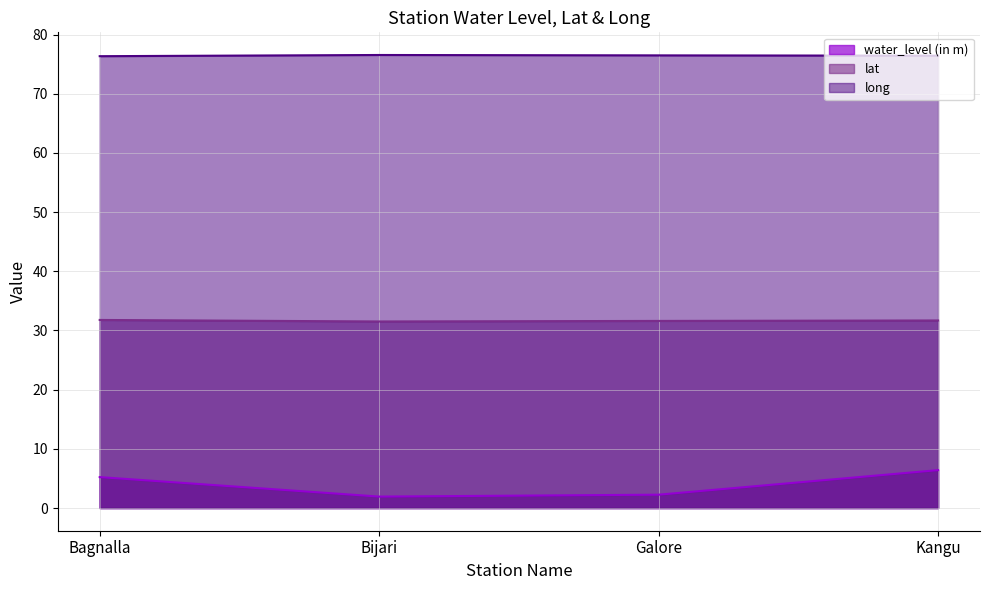

Between Kangu and Galore, which is larger?

Kangu